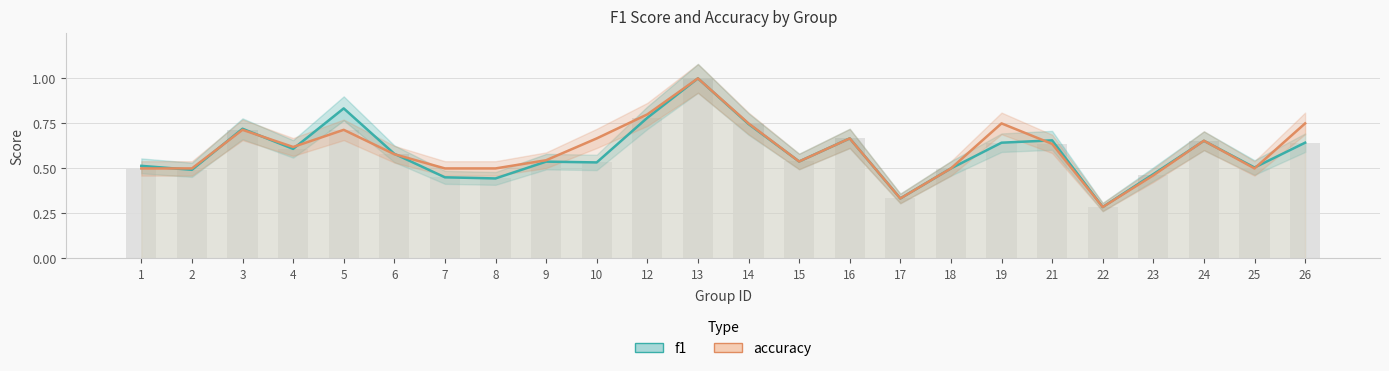

At how many categories does at least one series exceed 0?

24